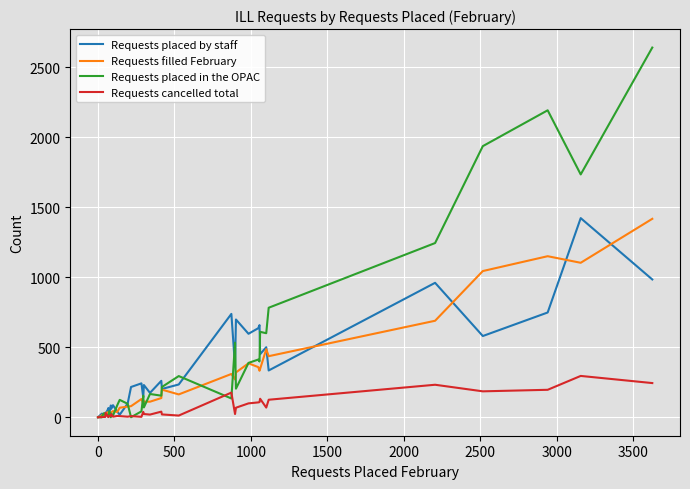

What are all the series names shown in the legend?

Requests placed by staff, Requests filled February, Requests placed in the OPAC, Requests cancelled total